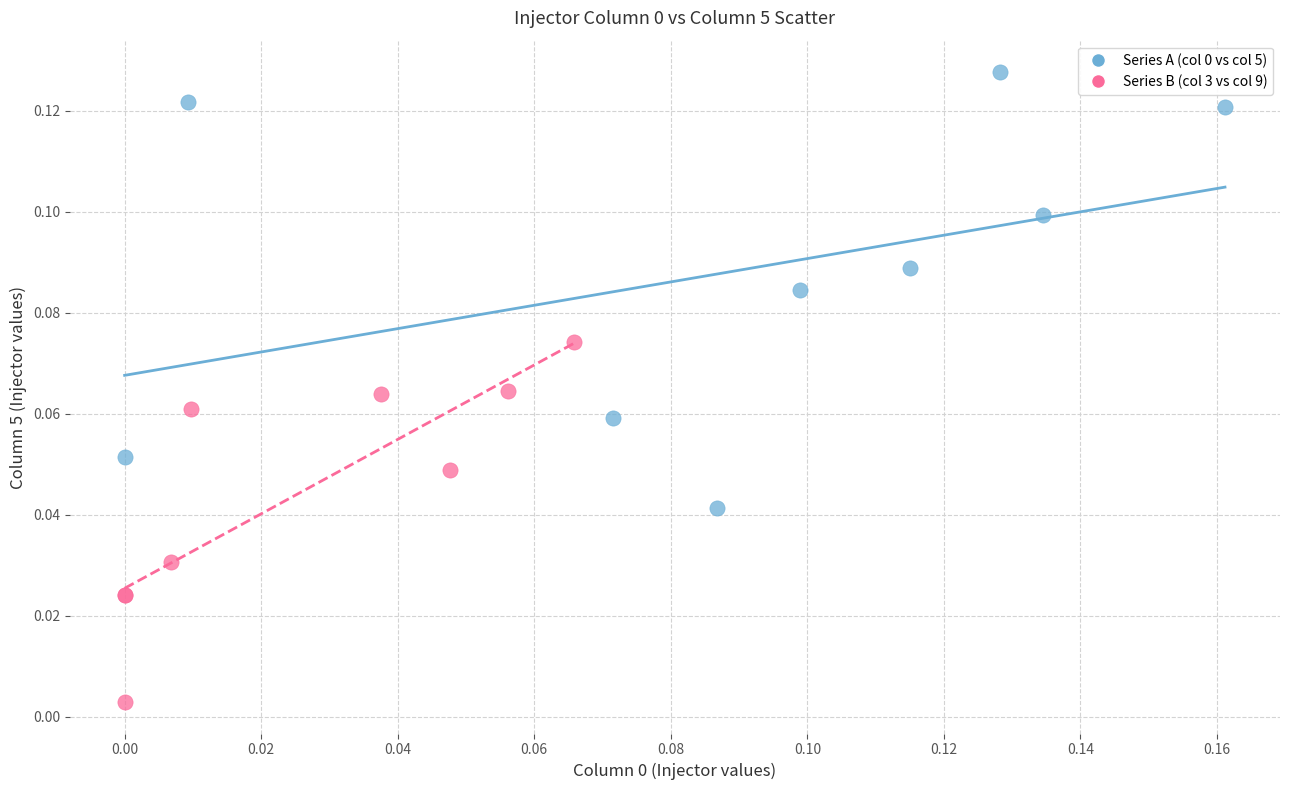

Which series reaches the minimum Y coordinate?

Series B (col 3 vs col 9)